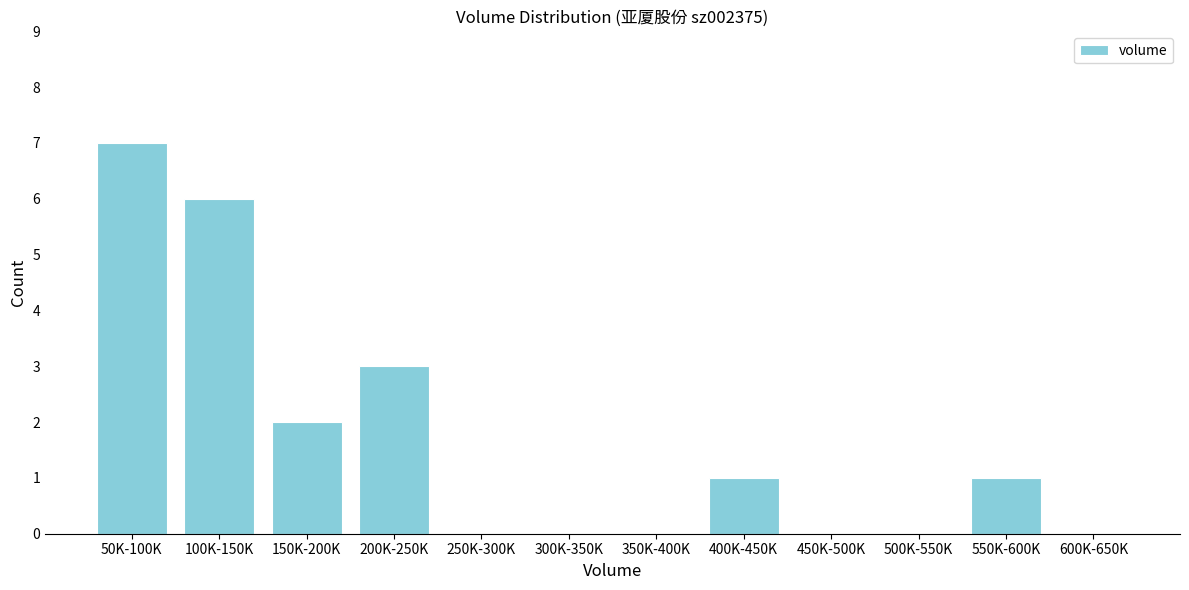

Reading right to left, extract all data points from this chart.

600K-650K=0	550K-600K=1	500K-550K=0	450K-500K=0	400K-450K=1	350K-400K=0	300K-350K=0	250K-300K=0	200K-250K=3	150K-200K=2	100K-150K=6	50K-100K=7